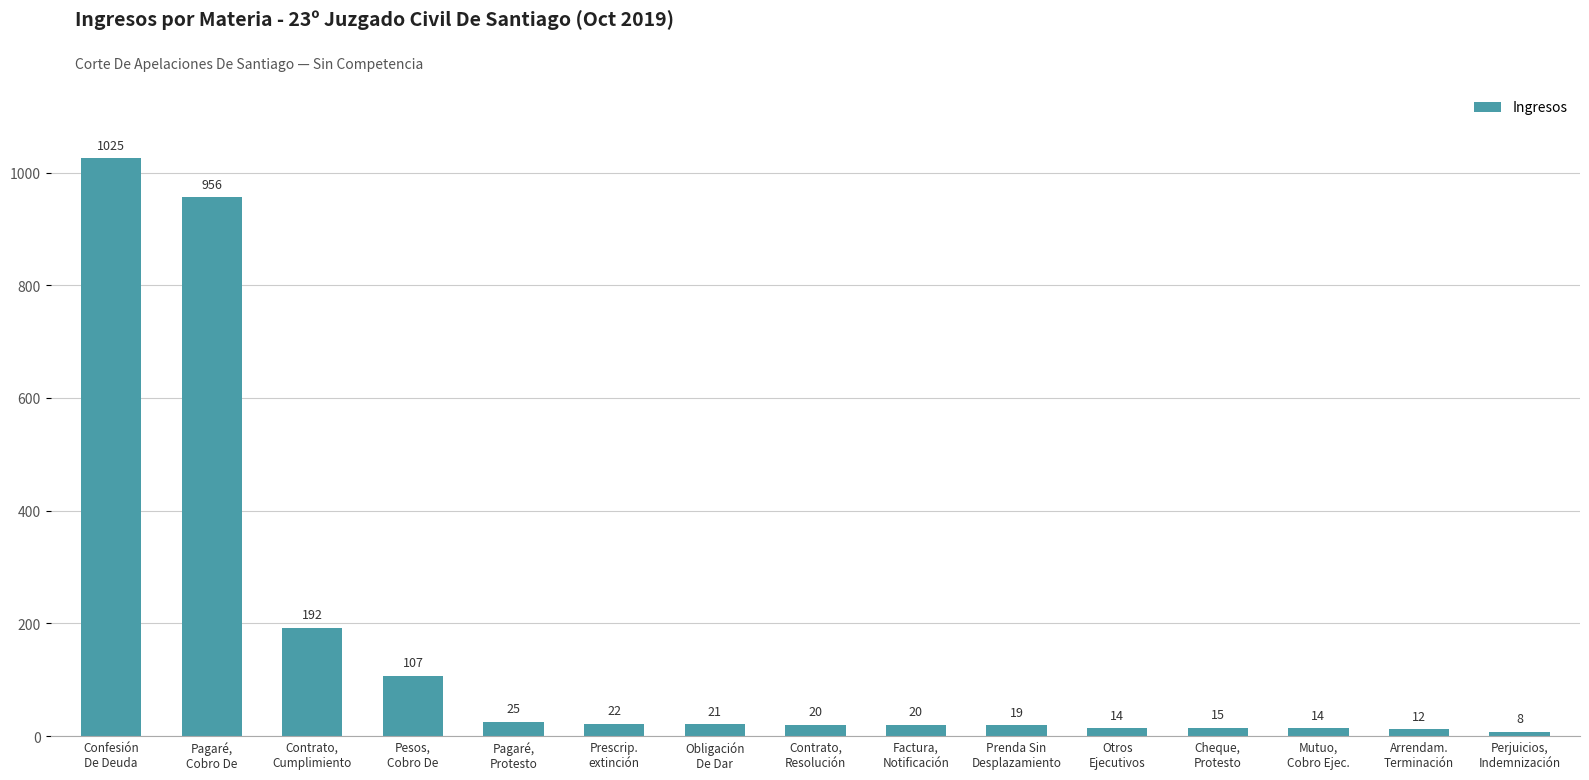

Reading left to right, transcribe all the data shown in this chart.

1025	956	192	107	25	22	21	20	20	19	14	15	14	12	8